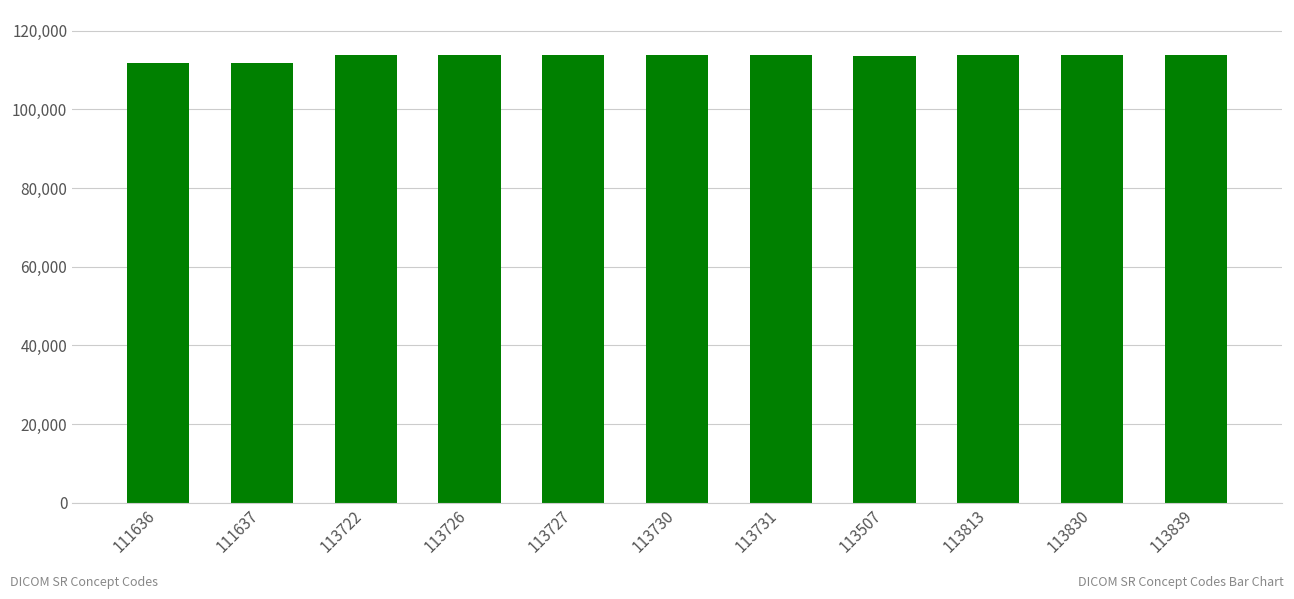

Are the bars grouped side by side (vs. stacked)?

No